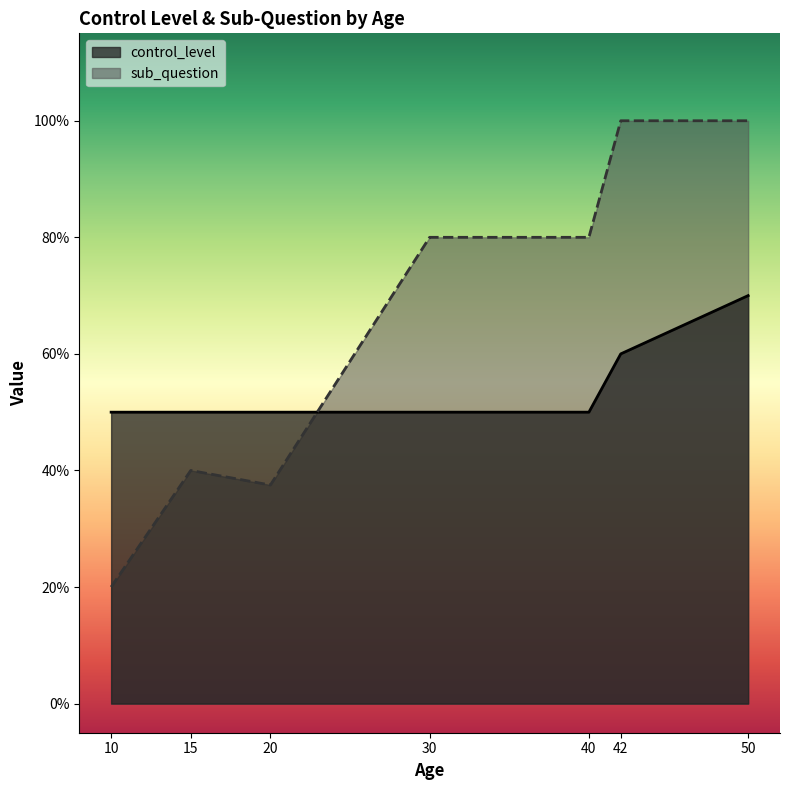

What are all the series names shown in the legend?

control_level, sub_question